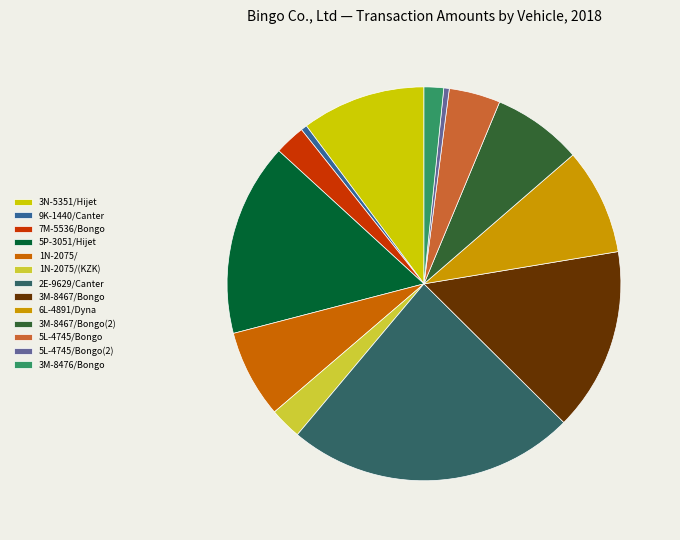

Combined, do 3N-5351/Hijet and 6L-4891/Dyna account for over 50%?

No